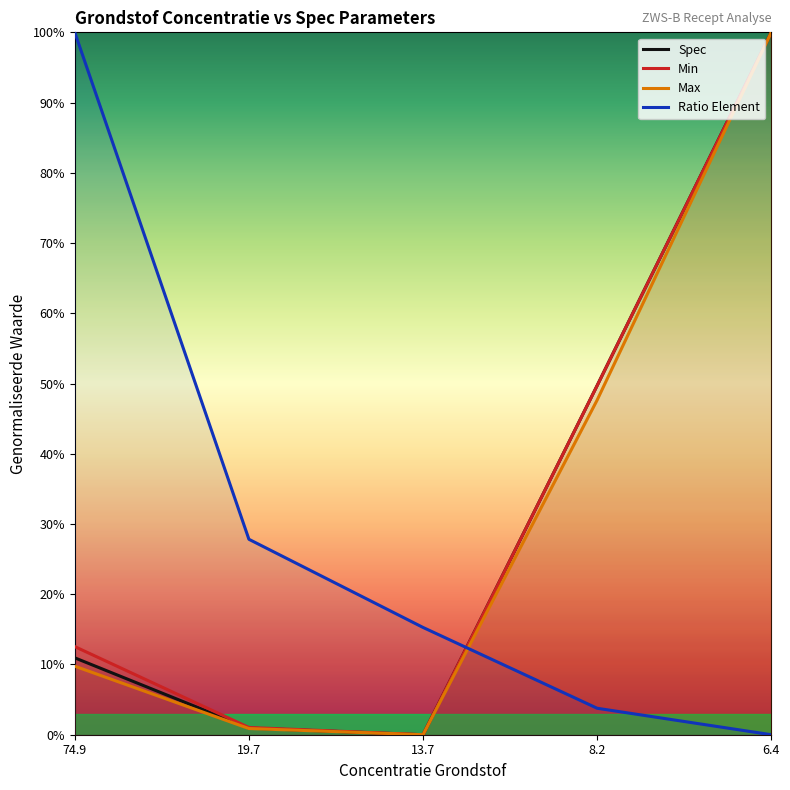

The Max series shows 0.2 at 8.2. True or false?

False